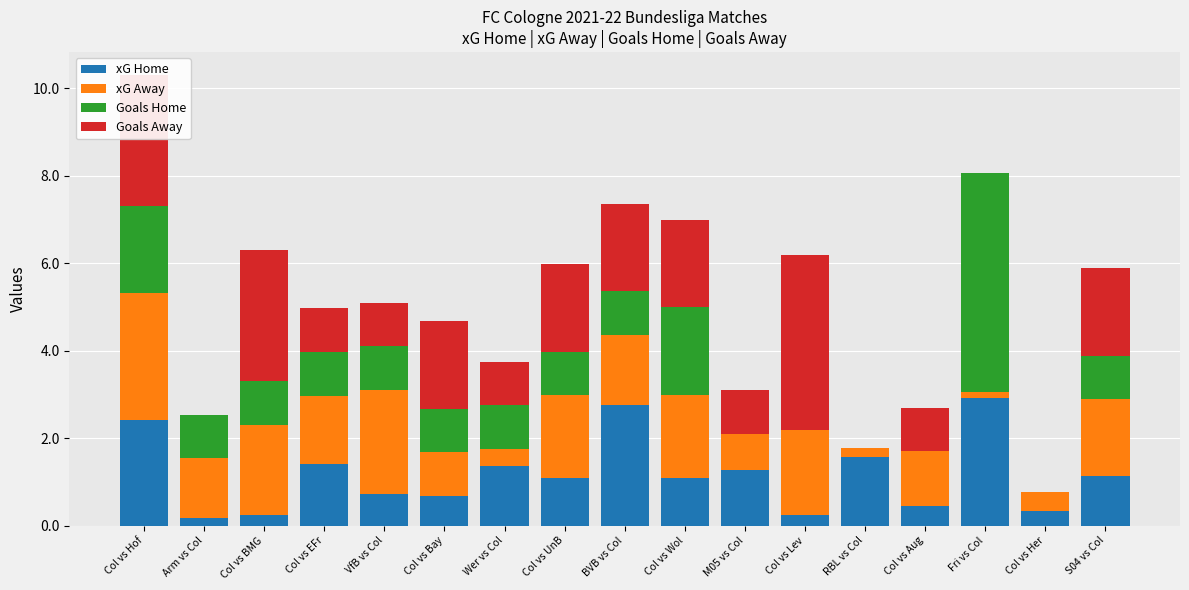

True or false: xG Home has a value of 0.7 at Col vs Bay.

True